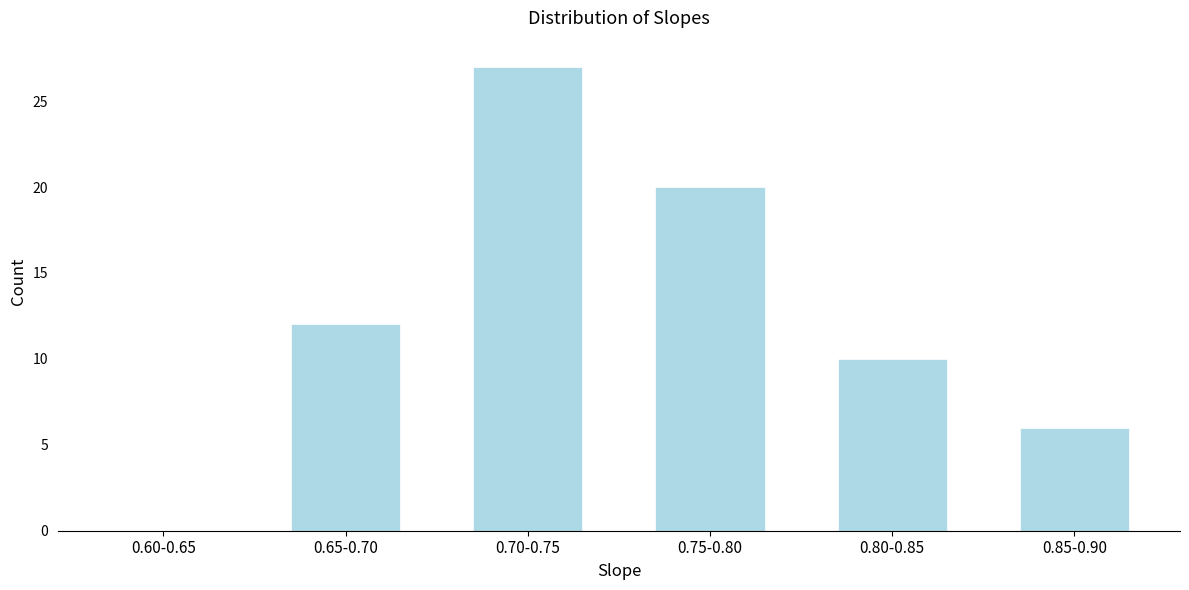

Reading left to right, transcribe all the data shown in this chart.

0.60-0.65=0	0.65-0.70=12	0.70-0.75=27	0.75-0.80=20	0.80-0.85=10	0.85-0.90=6